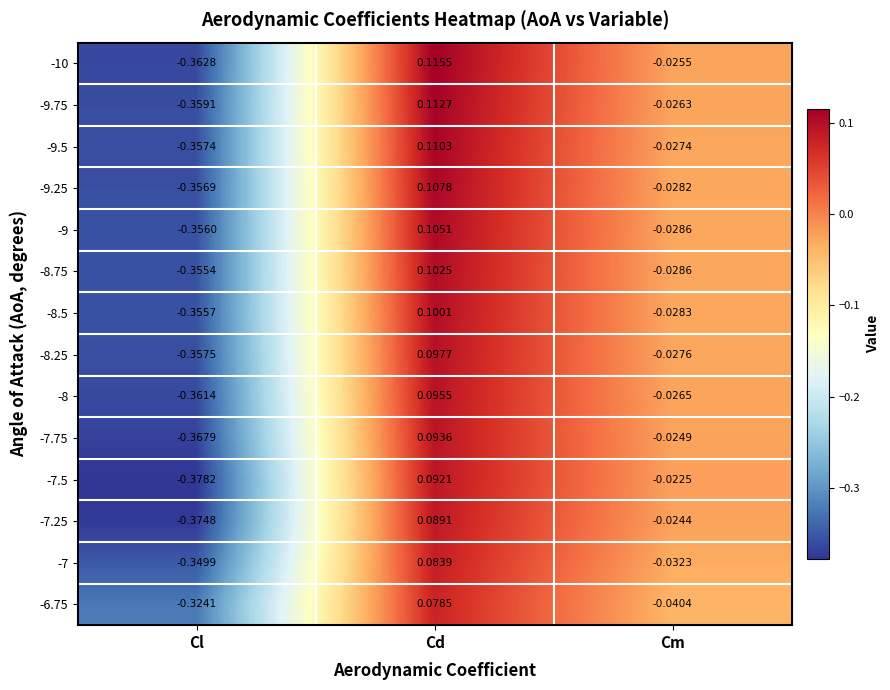

List the labels in order of -8.5 value, largest first.

Cd, Cm, Cl